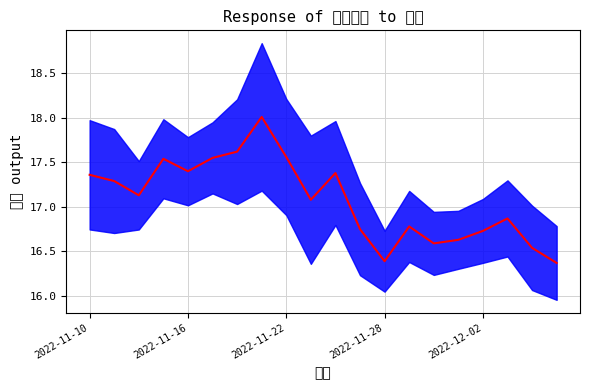

The chart shows a value of 30.5 at 10. True or false?

False